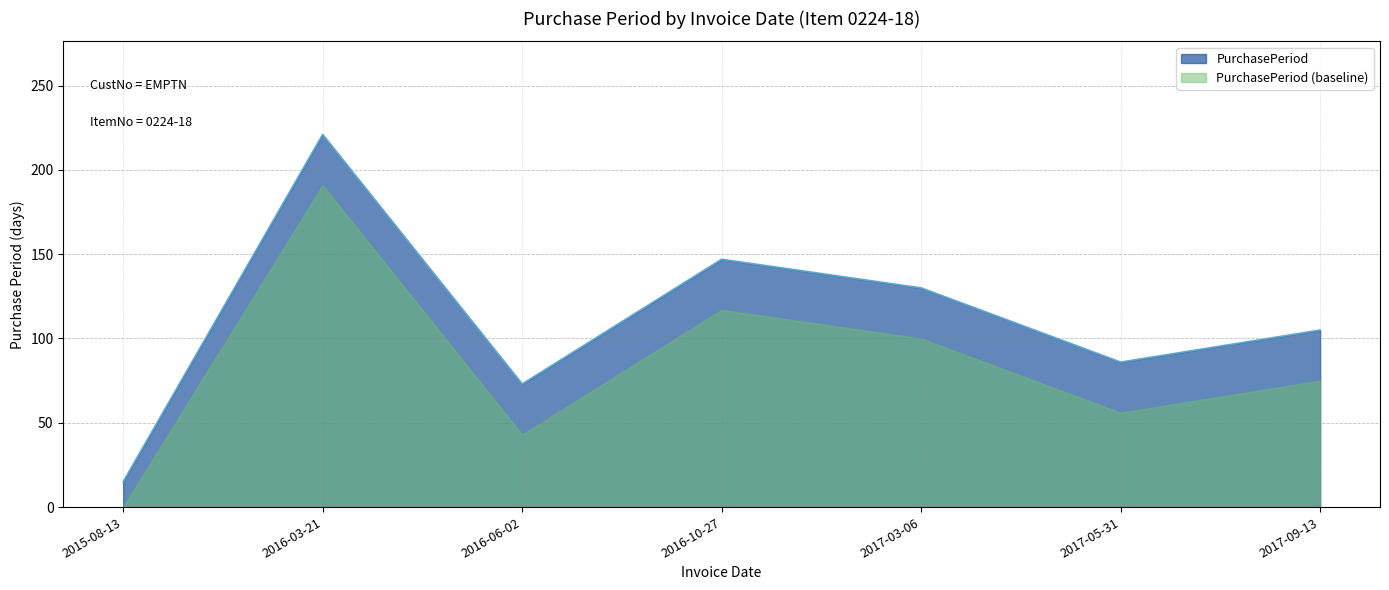

What is the label of the 1st point from the right?

2017-09-13